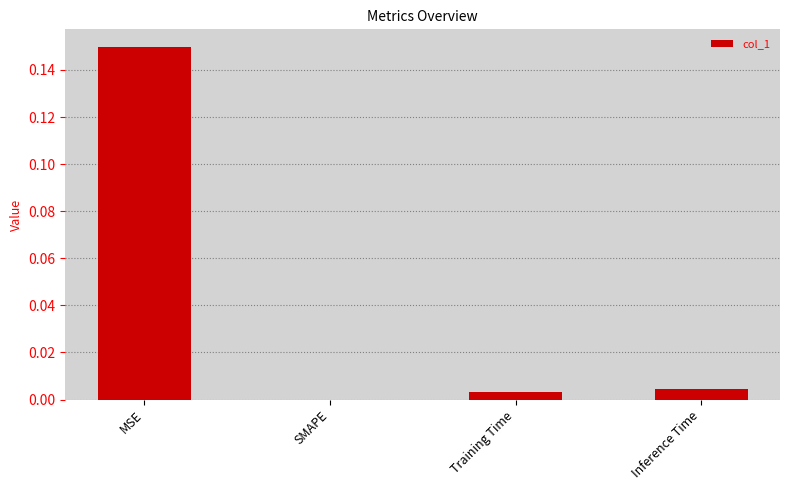

Is it true that the value at Inference Time is 0.0?

True